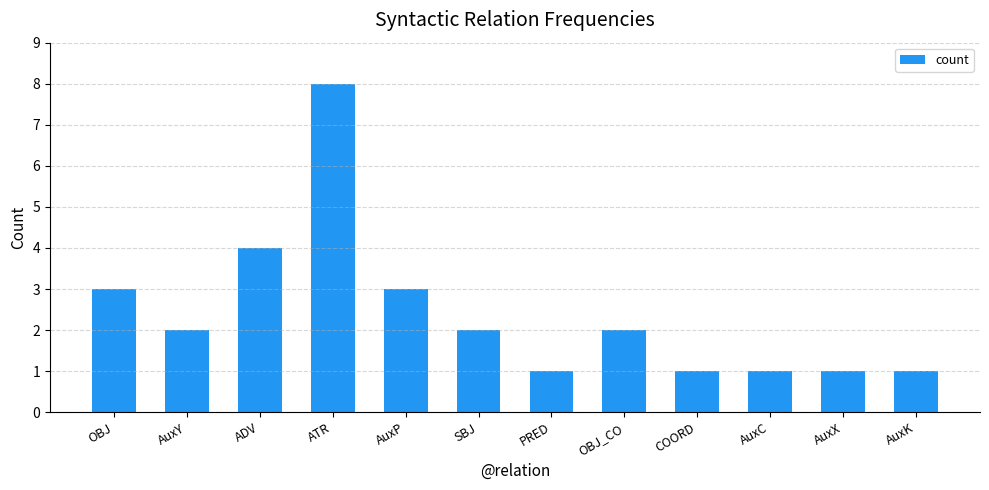

Approximately how many times larger is the value at AuxX compared to AuxY?

0.5